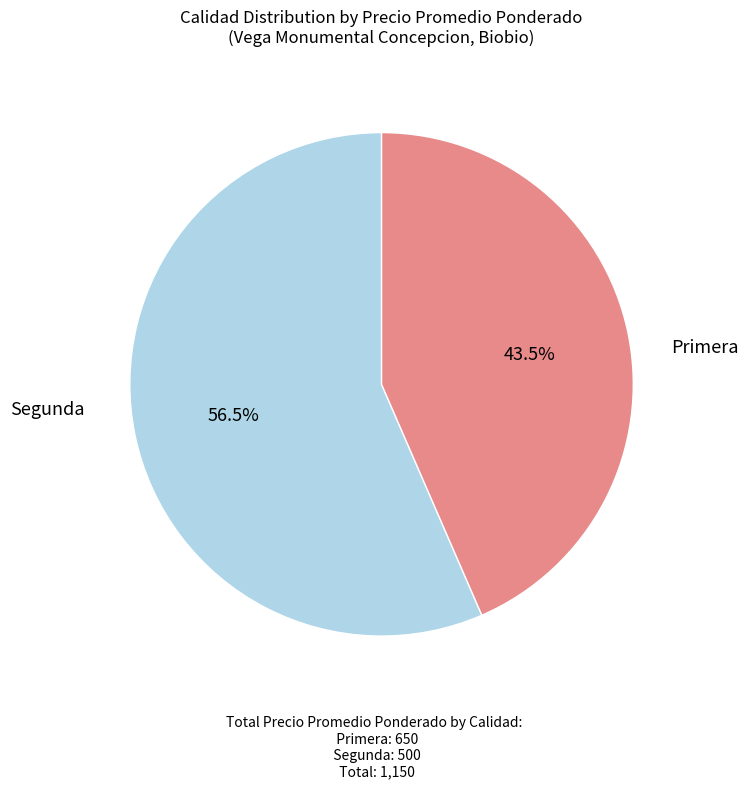

To the nearest percent, what is the difference between the largest and smallest slice percentages?

13%